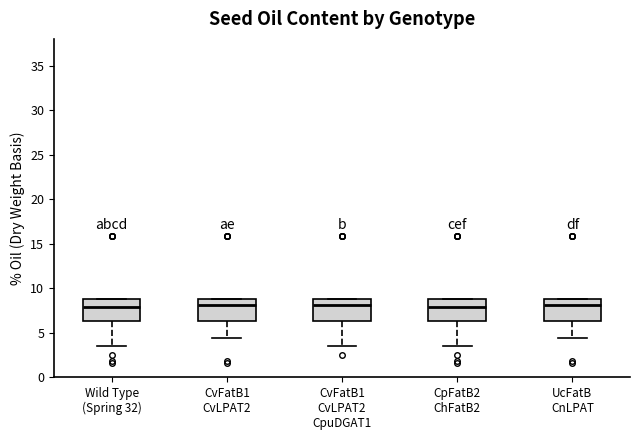

Where is the upper edge of the box for CvFatB1 CvLPAT2 on the y-axis? The values are not printed on the chart, so give them approximately, as read against the axis.

9.0